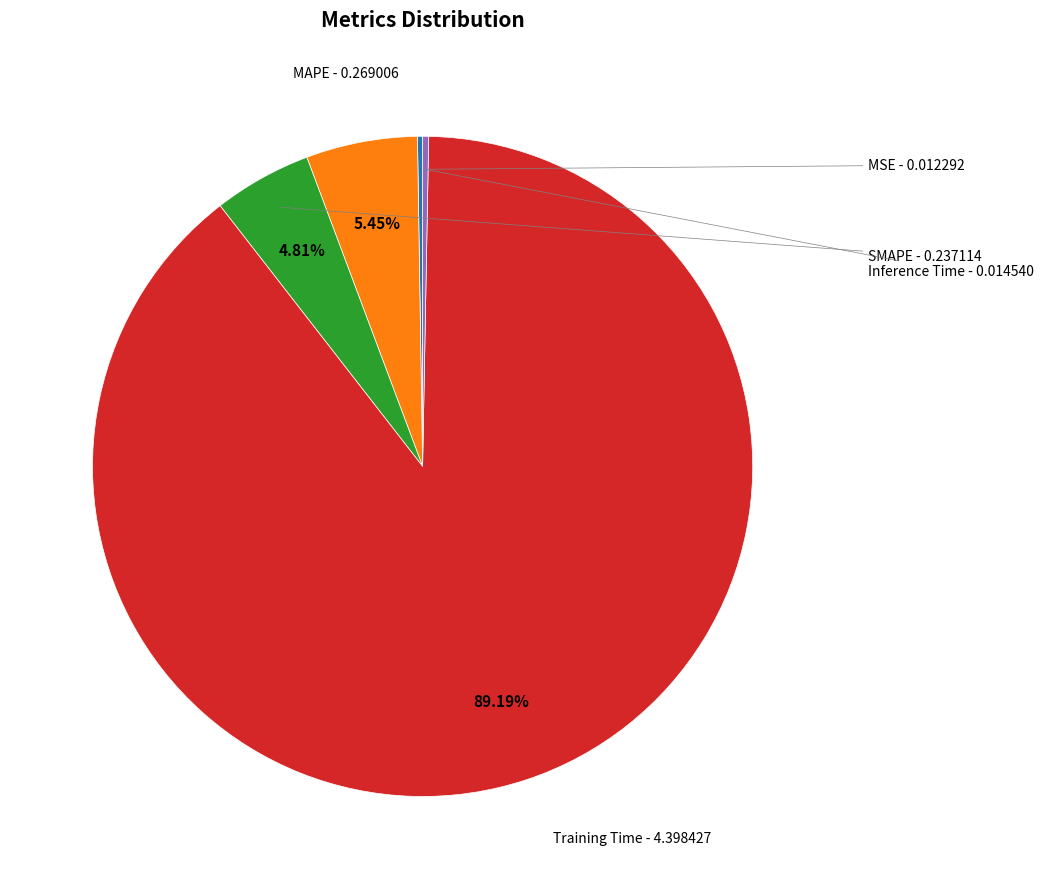

Which category has the biggest portion of the pie?

Training Time